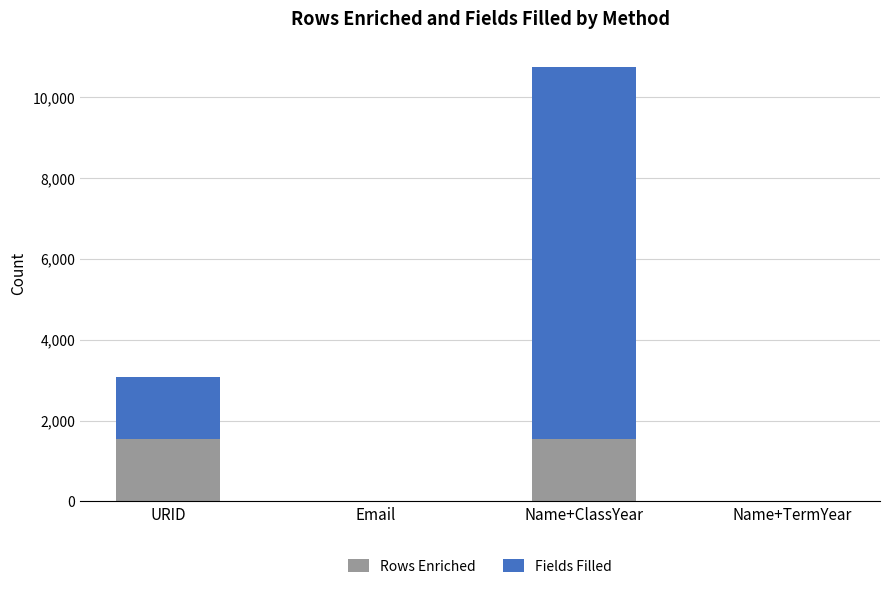

At which category is the sum across all series the highest?

Name+ClassYear